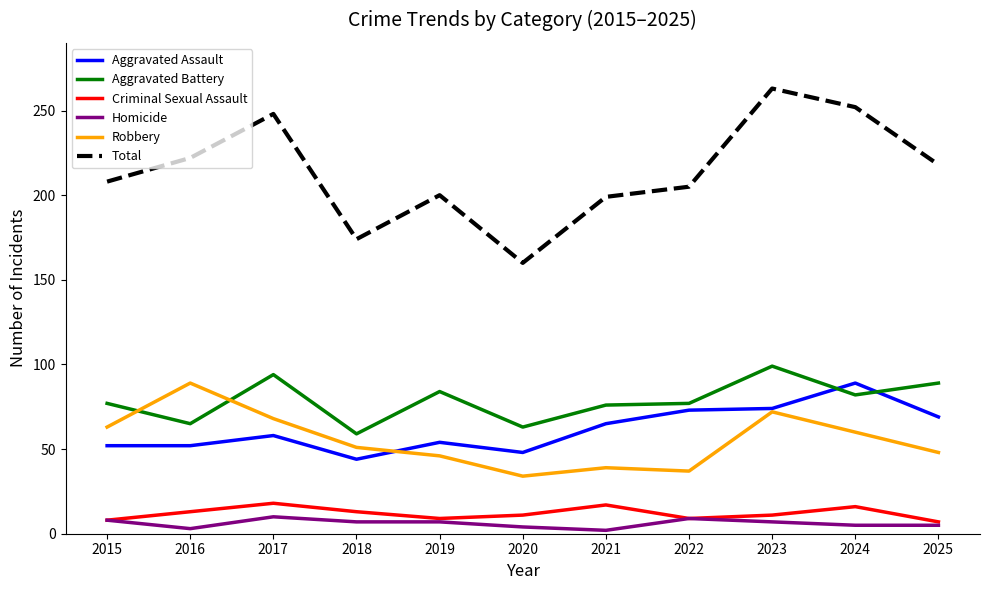

Which series has the largest range (max minus min)?

Total